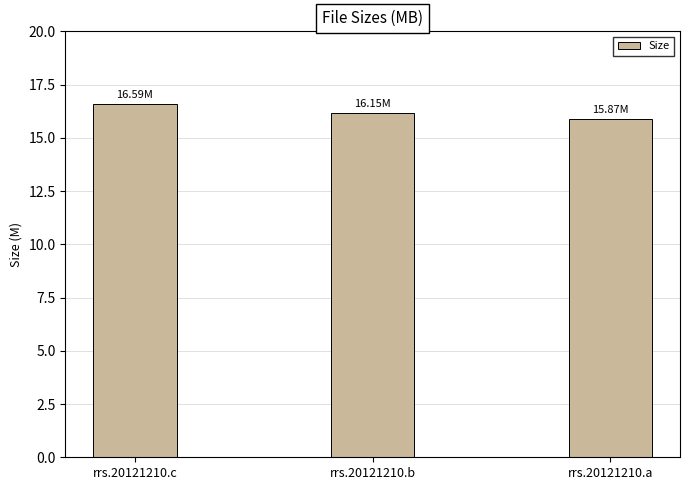

What is the maximum value shown in the chart?

16.6